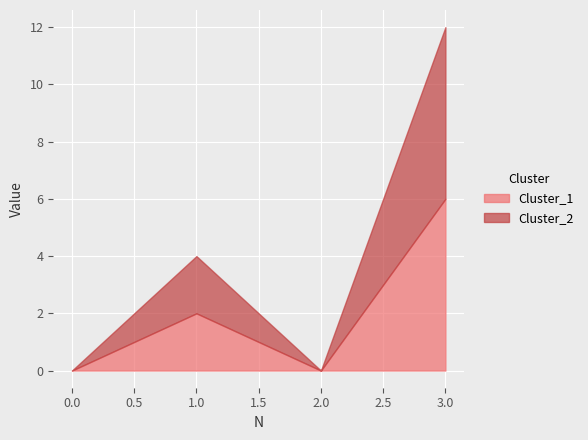

Reading left to right, list all the values displayed in this chart.

Cluster_1: 0	2	0	6
Cluster_2: 0	2	0	6